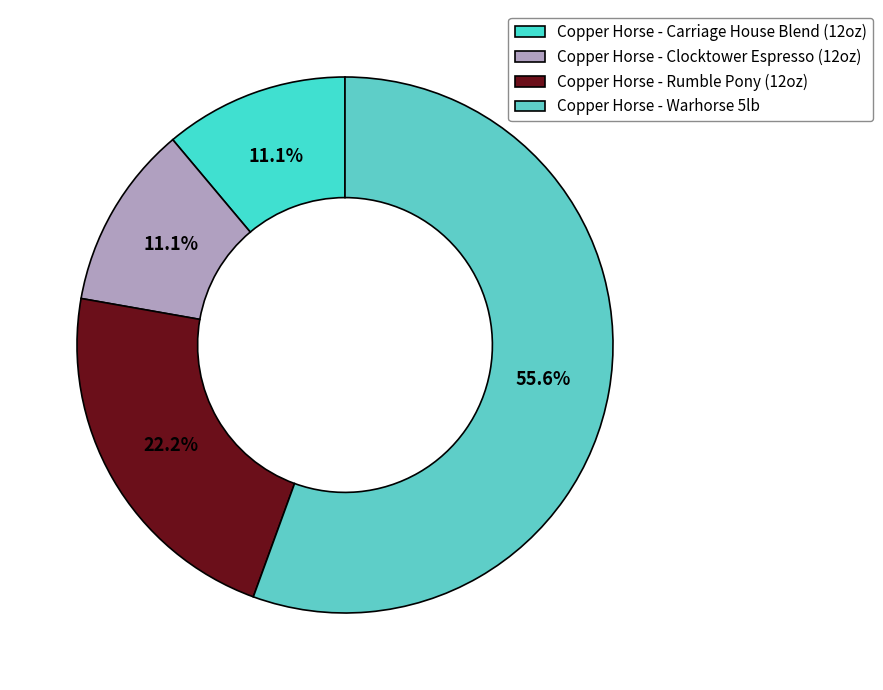

Which category accounts for the majority?

Copper Horse - Warhorse 5lb